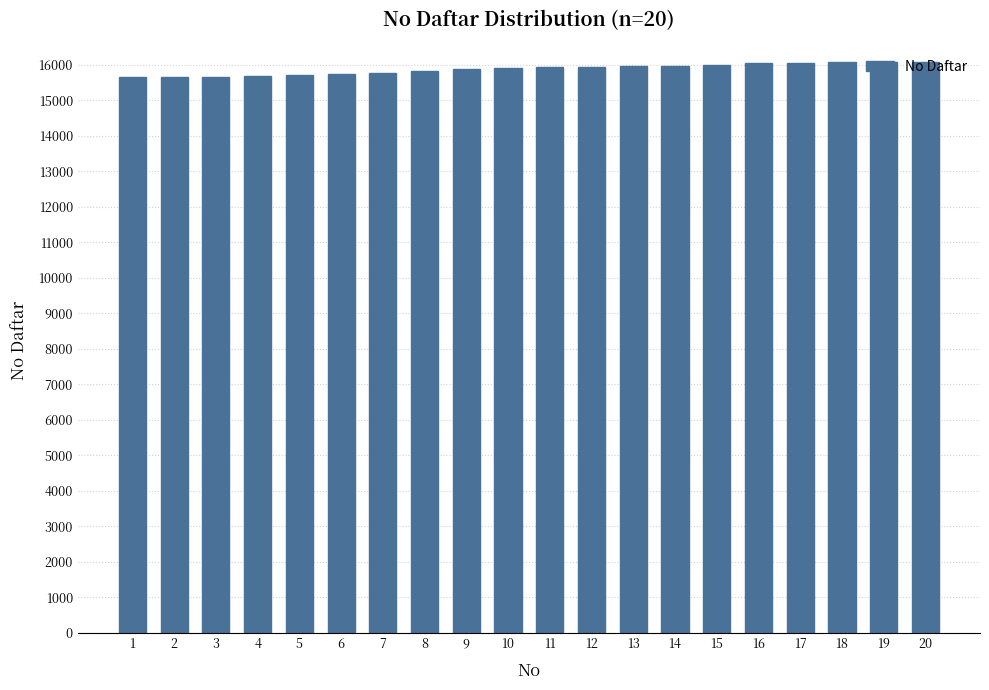

What value does the data have at 20, to the nearest 50?

16050